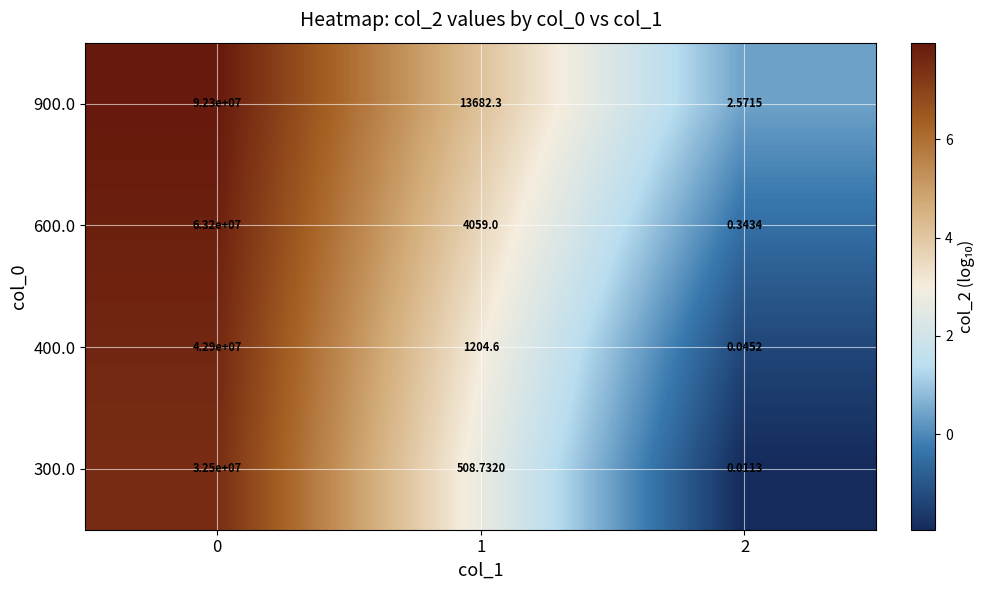

Is the value of 400.0 at 0 greater than the value of 300.0 at 2?

Yes